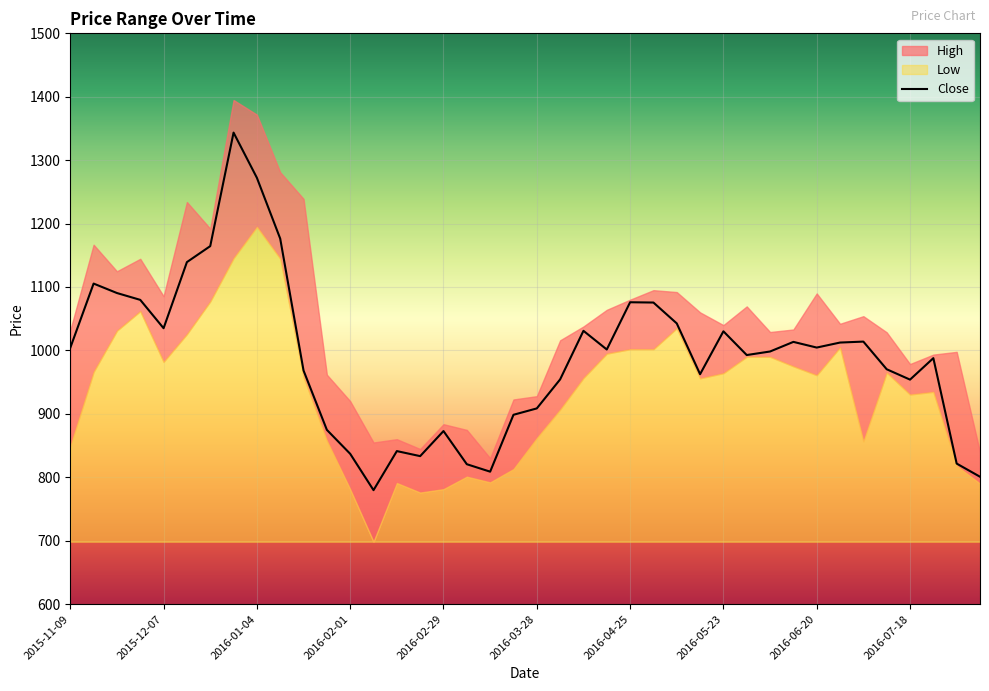

What is the minimum value shown in the chart?

698.3